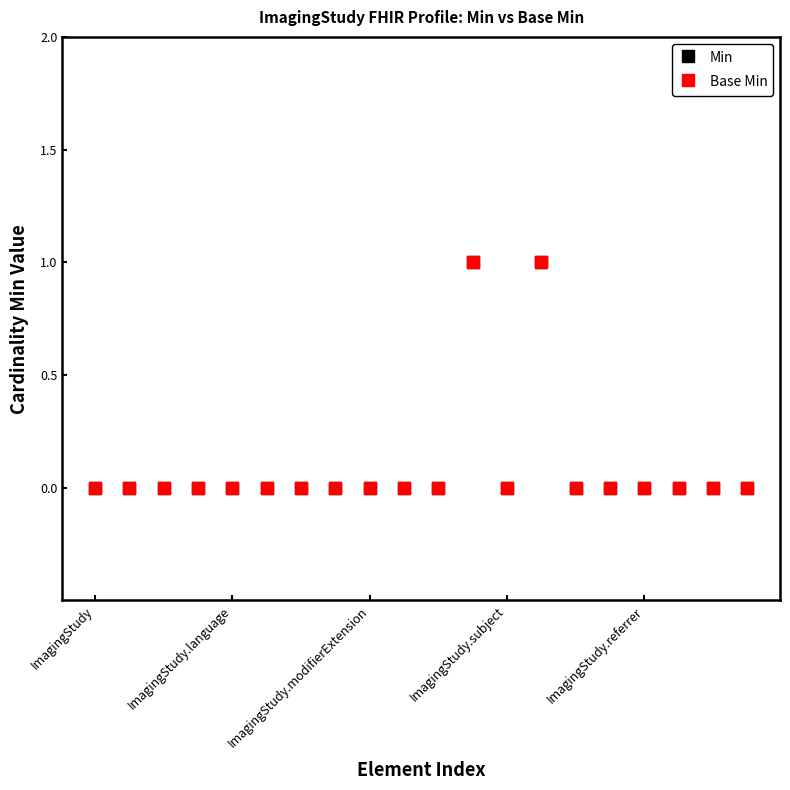

How many interior local valleys does the Base Min series have?

1